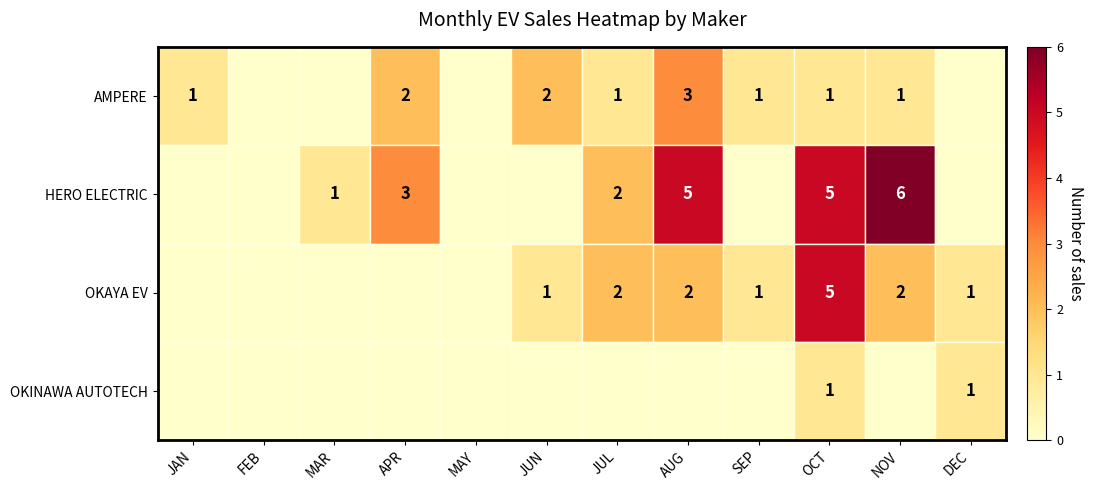

Is it true that OKINAWA AUTOTECH equals 1 at DEC?

True